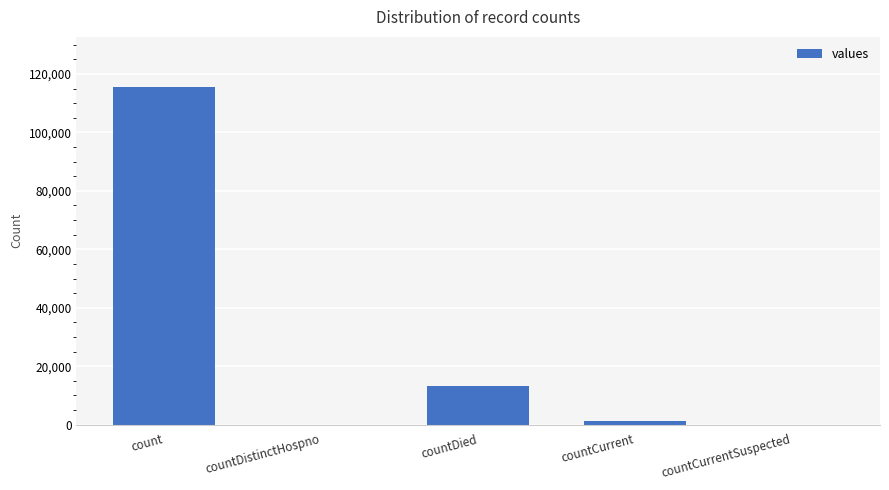

The value at countCurrentSuspected is 45838. True or false?

False